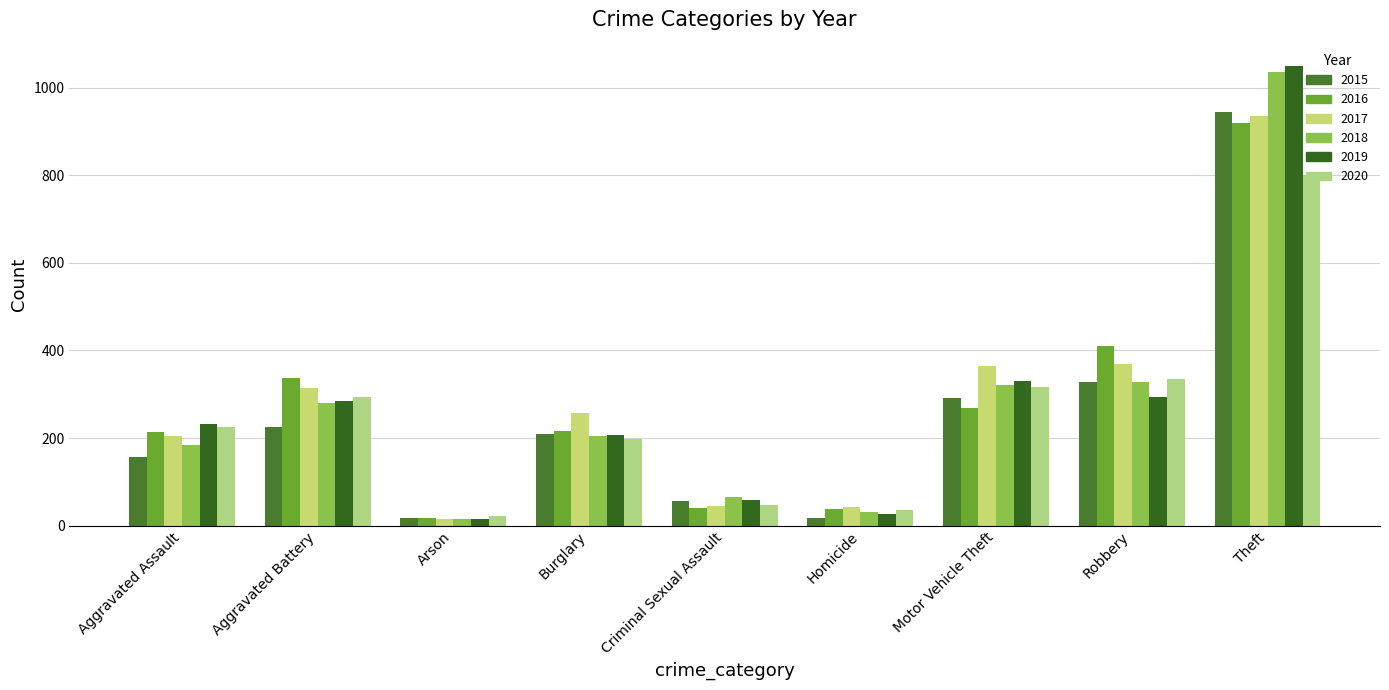

What is the total value across all series at Aggravated Battery?

1733